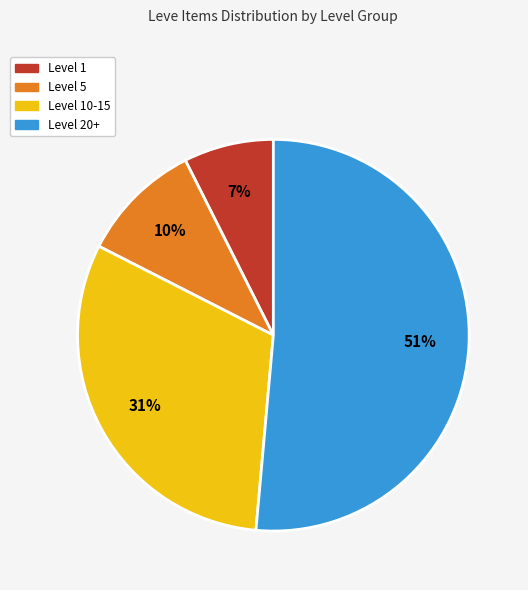

Which category has the smallest portion of the pie?

Level 1